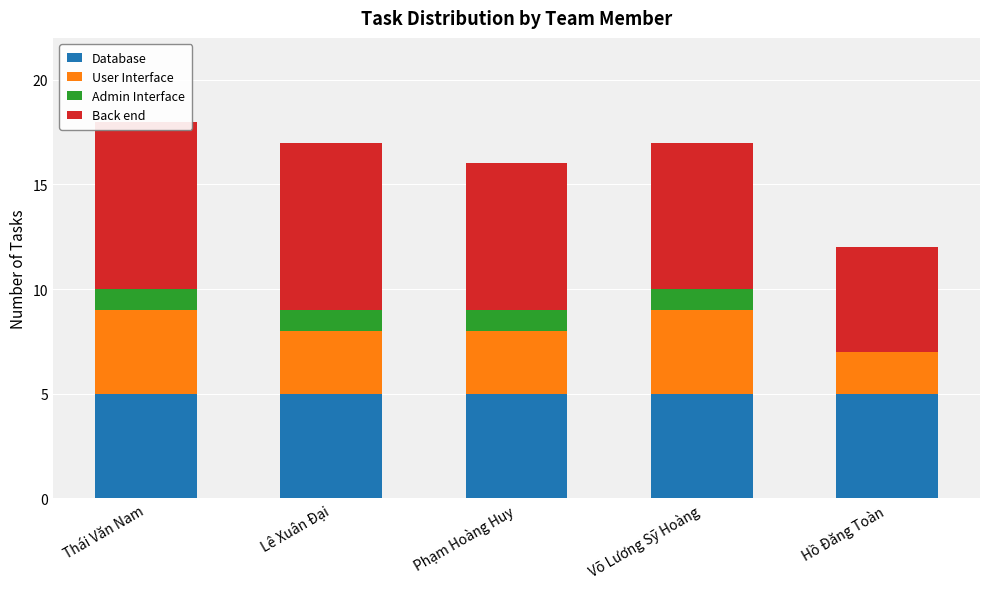

What is the average value of the Admin Interface series?

1